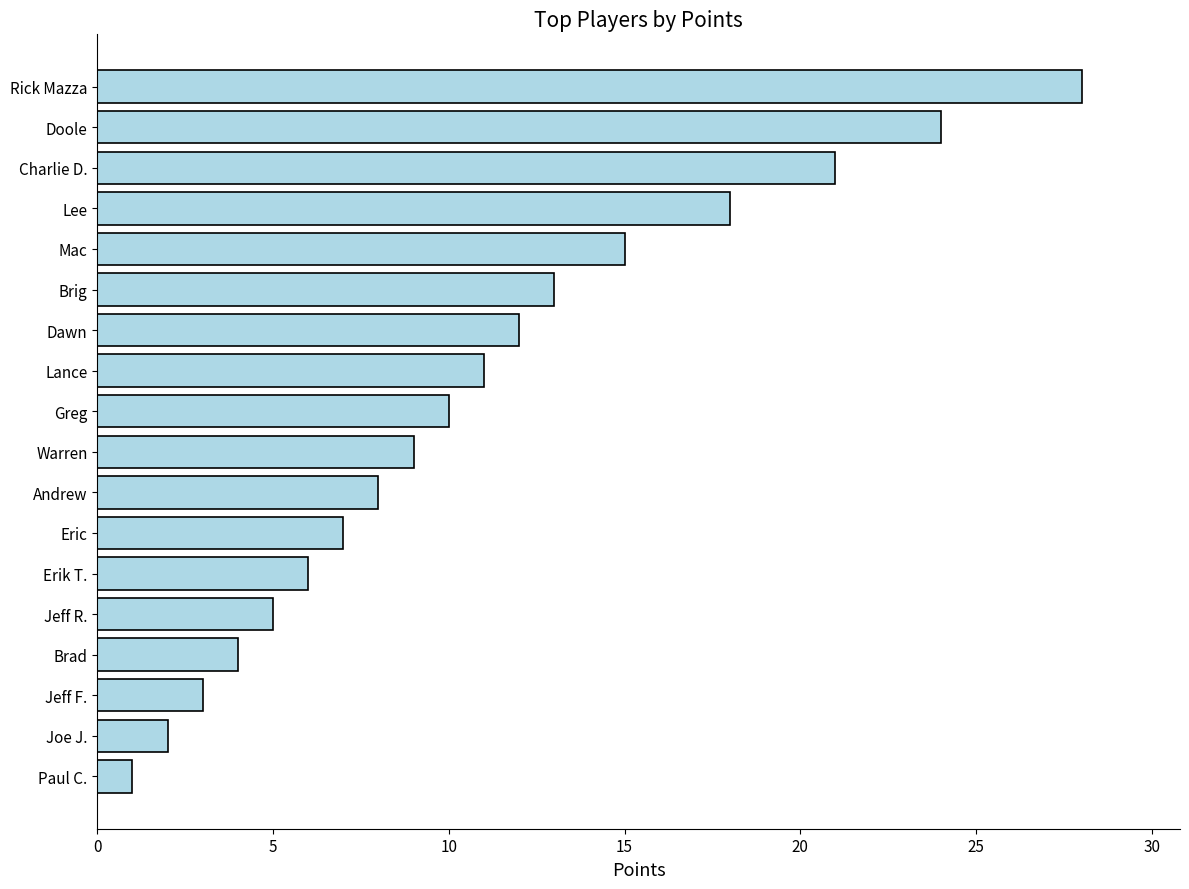

Reading top to bottom, list all the values displayed in this chart.

Rick Mazza=28	Doole=24	Charlie D.=21	Lee=18	Mac=15	Brig=13	Dawn=12	Lance=11	Greg=10	Warren=9	Andrew=8	Eric=7	Erik T.=6	Jeff R.=5	Brad=4	Jeff F.=3	Joe J.=2	Paul C.=1